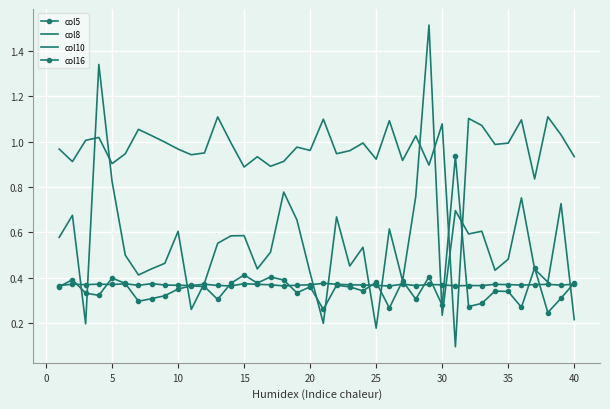

What is the difference between the maximum and minimum values in the col8 series?

1.3